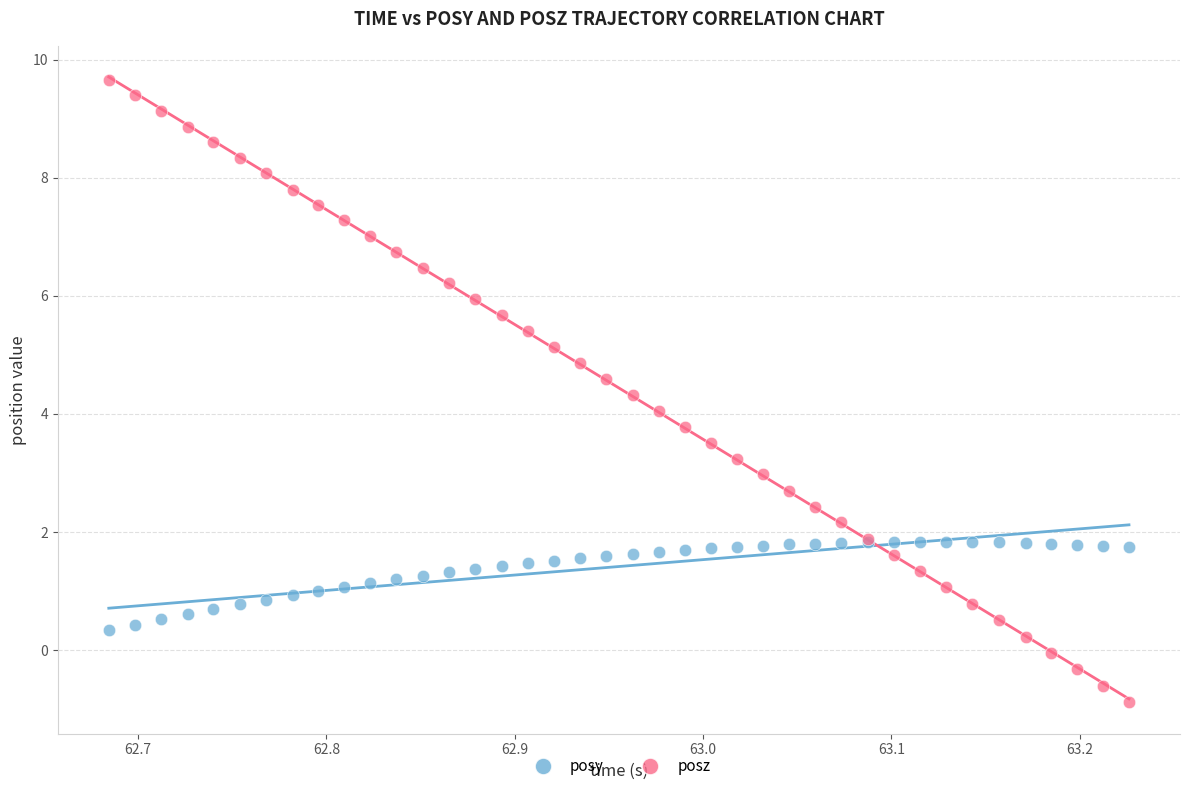

What are all the series names shown in the legend?

posy, posz